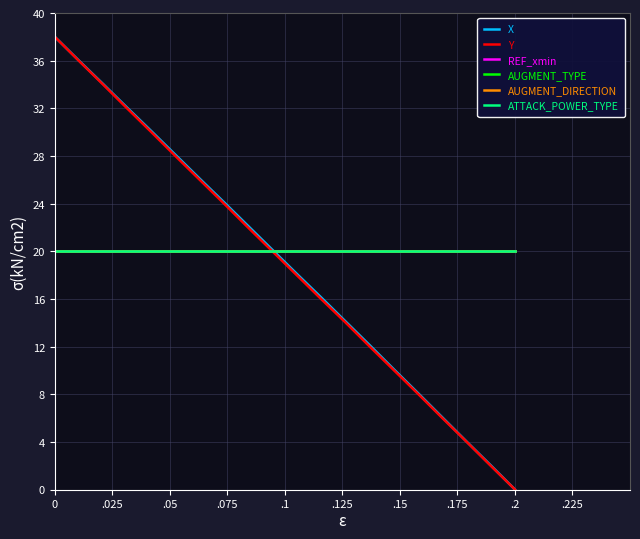

Does the chart have visible grid lines?

Yes